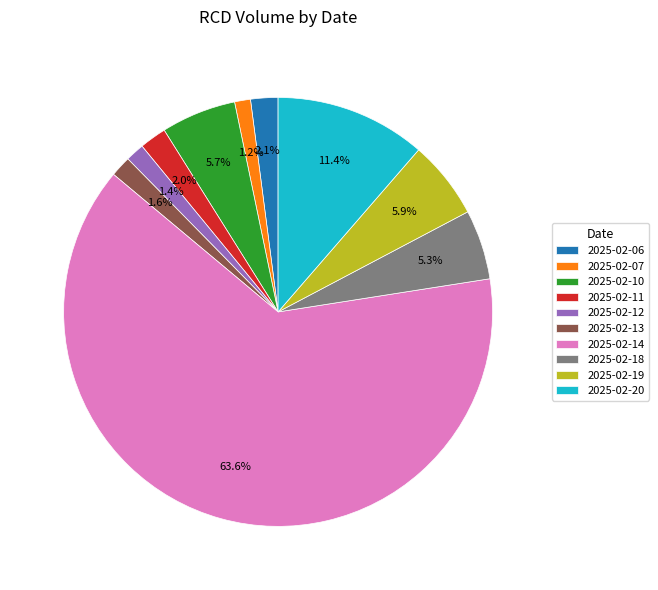

The 2025-02-07 slice represents 11% of the pie. True or false?

False